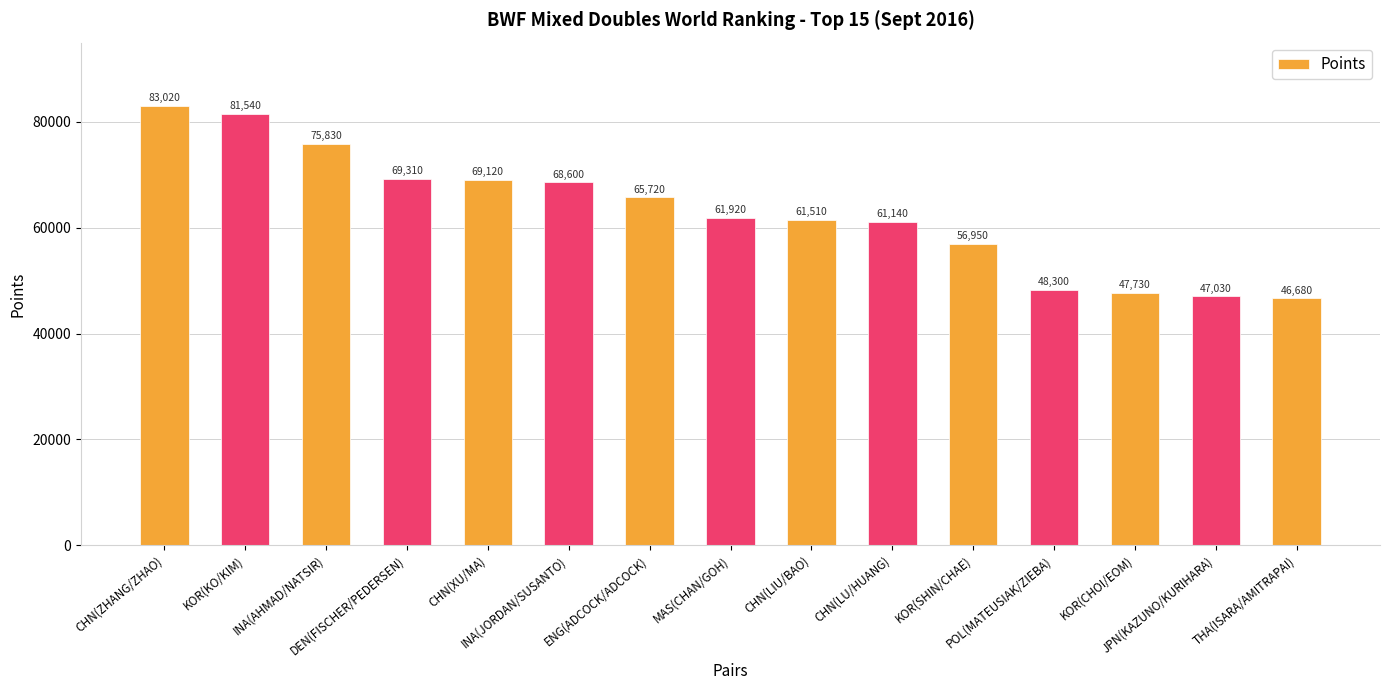

What is the maximum value shown in the chart?

83020